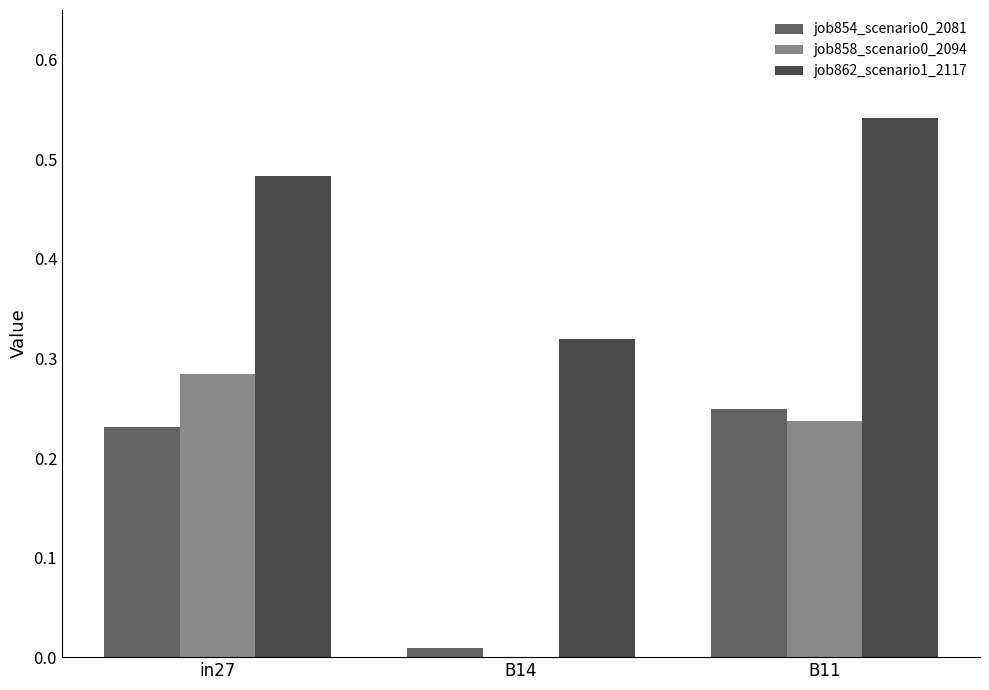

The value of job862_scenario1_2117 at B14 is 0.4. True or false?

False